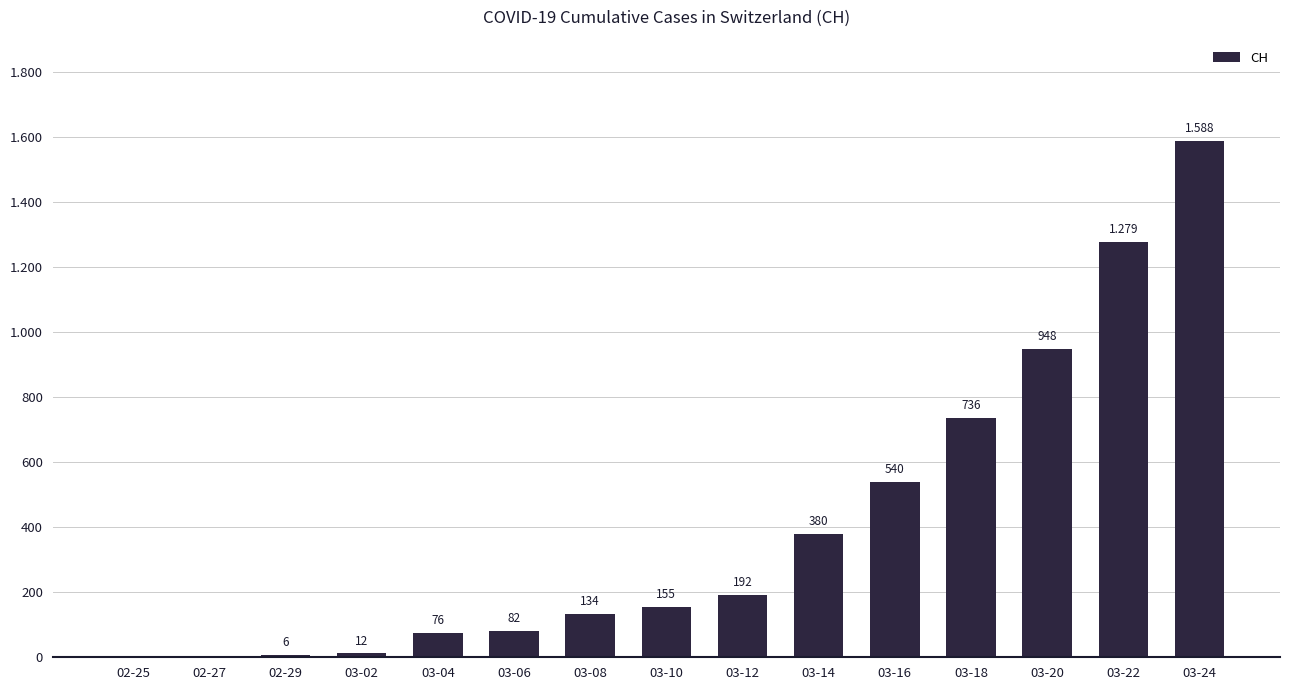

Are the bars horizontal?

No